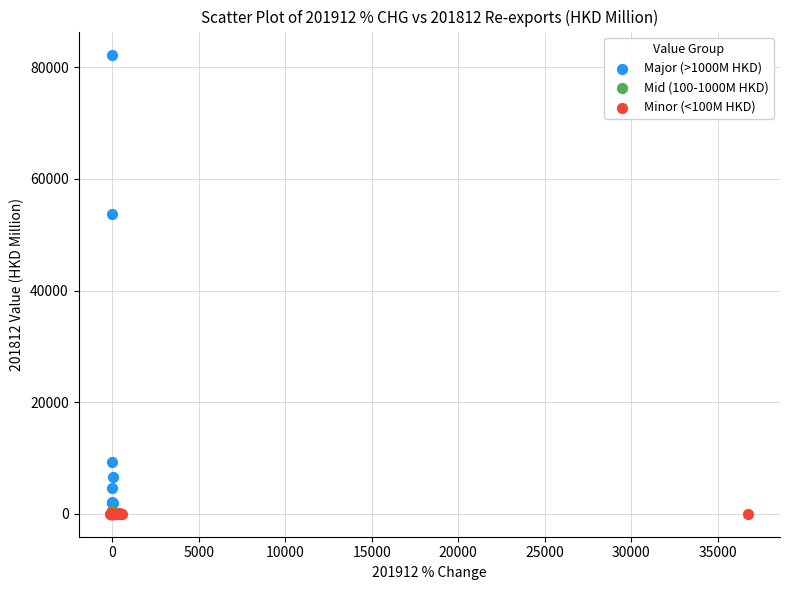

Which series reaches the maximum Y coordinate?

Major (>1000M HKD)